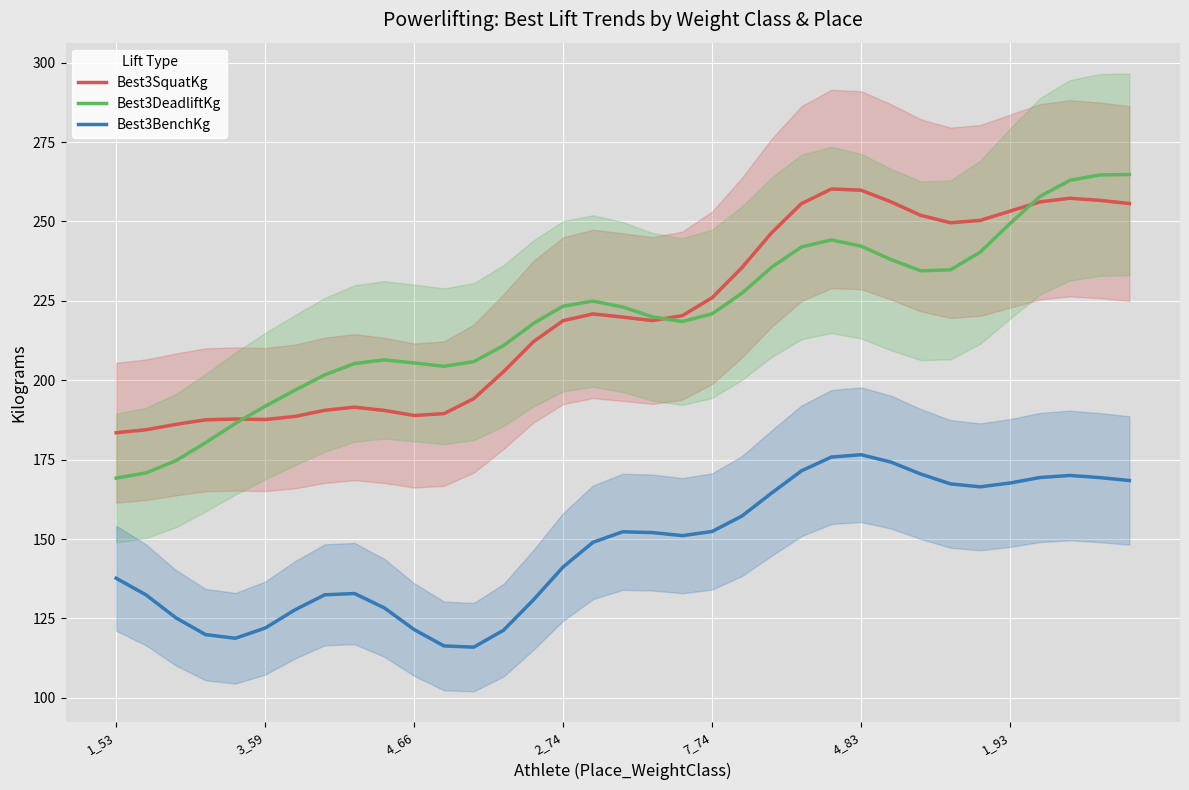

The value of Best3BenchKg at 28 is 105.4. True or false?

False